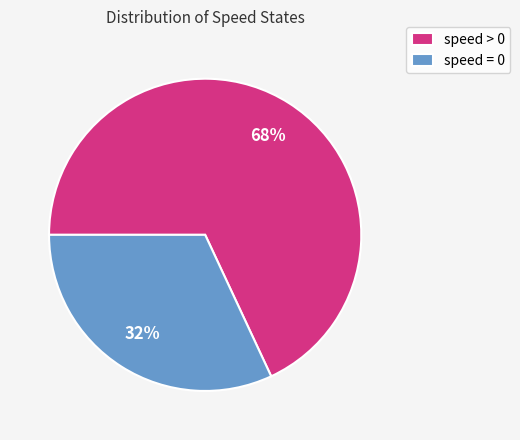

True or false: speed > 0 accounts for 68% of the total.

True